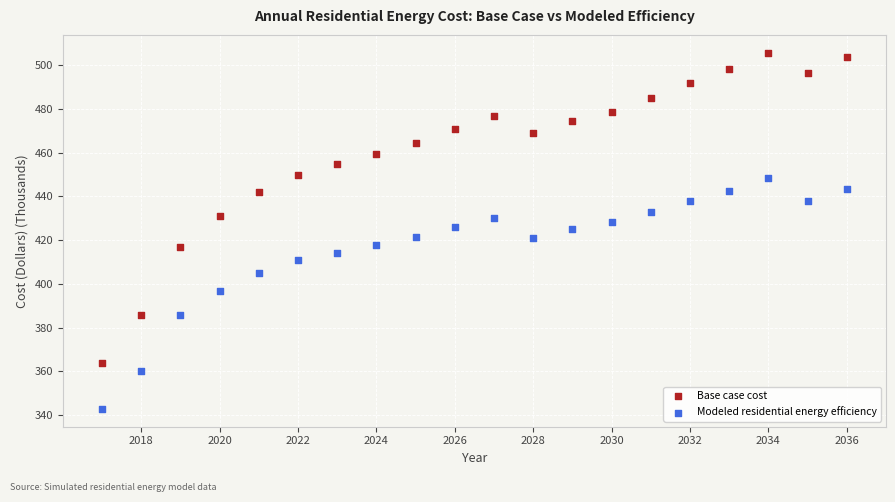

What is the X range (max minus min) for the scatter plot?

19.0